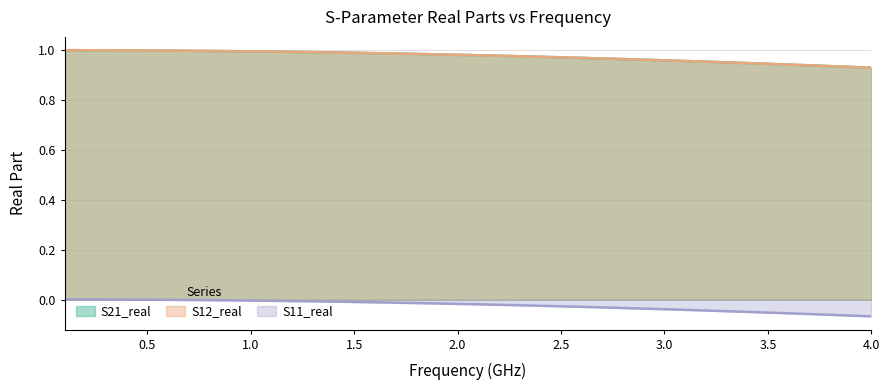

How many series are shown in this chart?

3